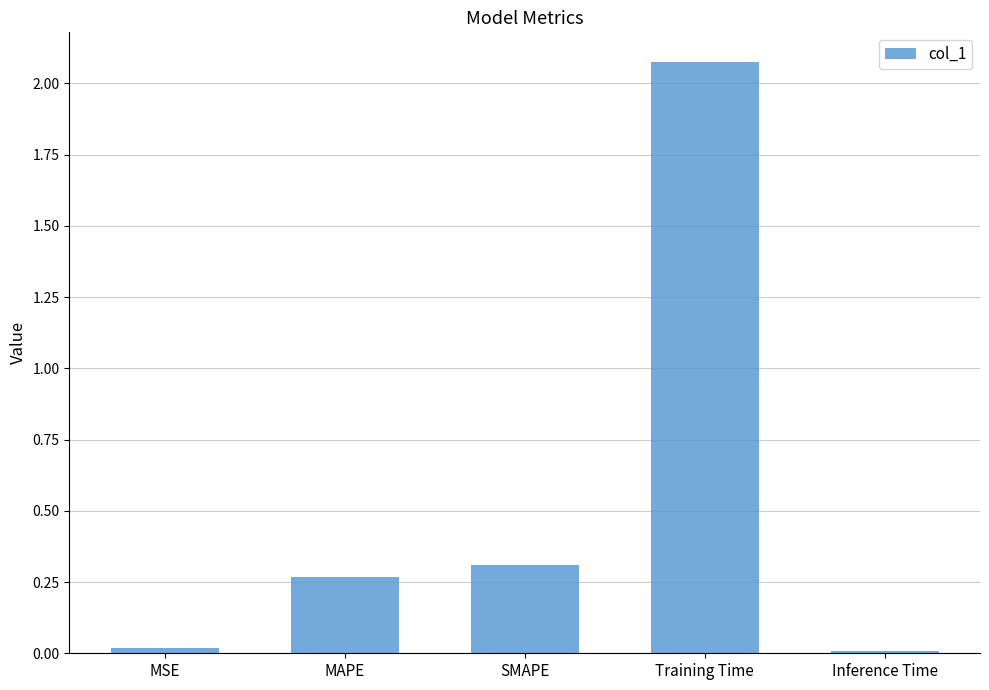

Which has a higher value, SMAPE or MSE?

SMAPE